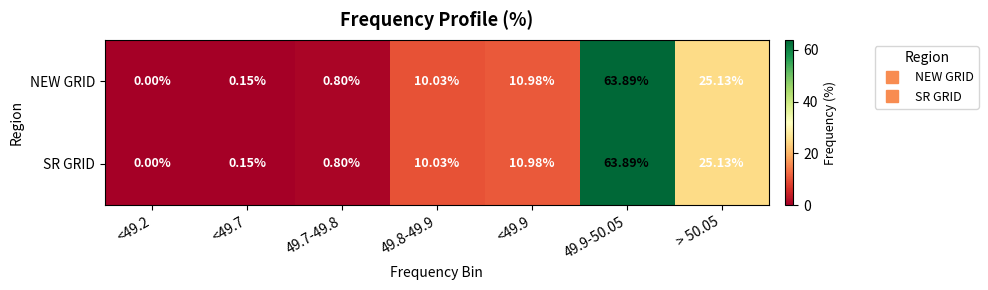

Which series has the largest total across all categories?

NEW GRID